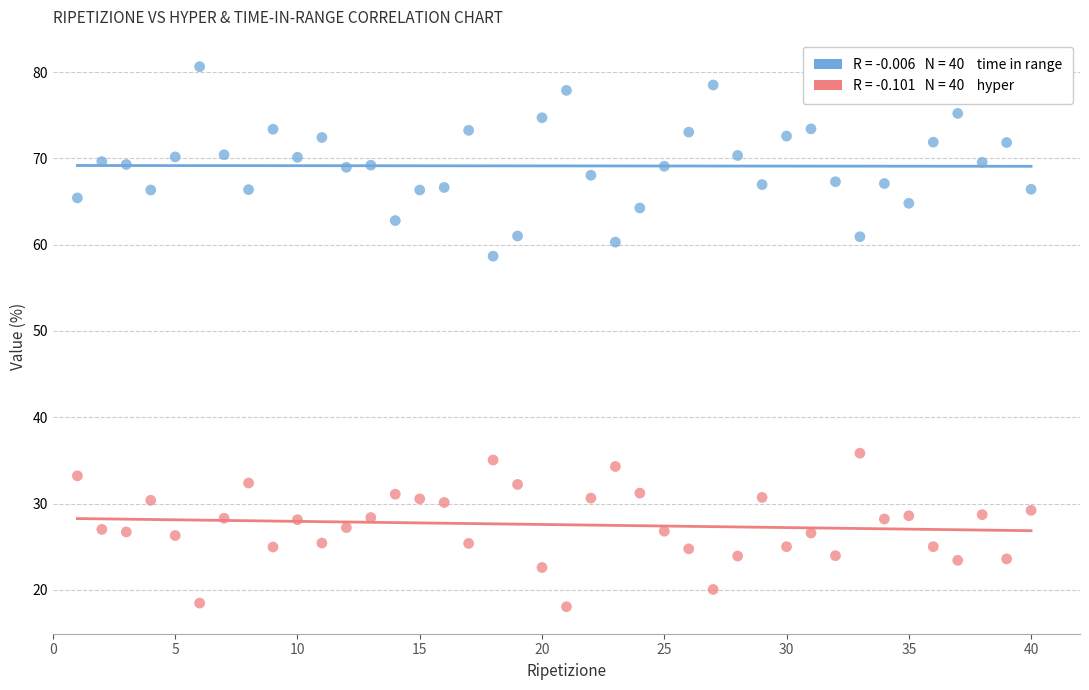

Across all series, what Y value is closest to 49?

58.7